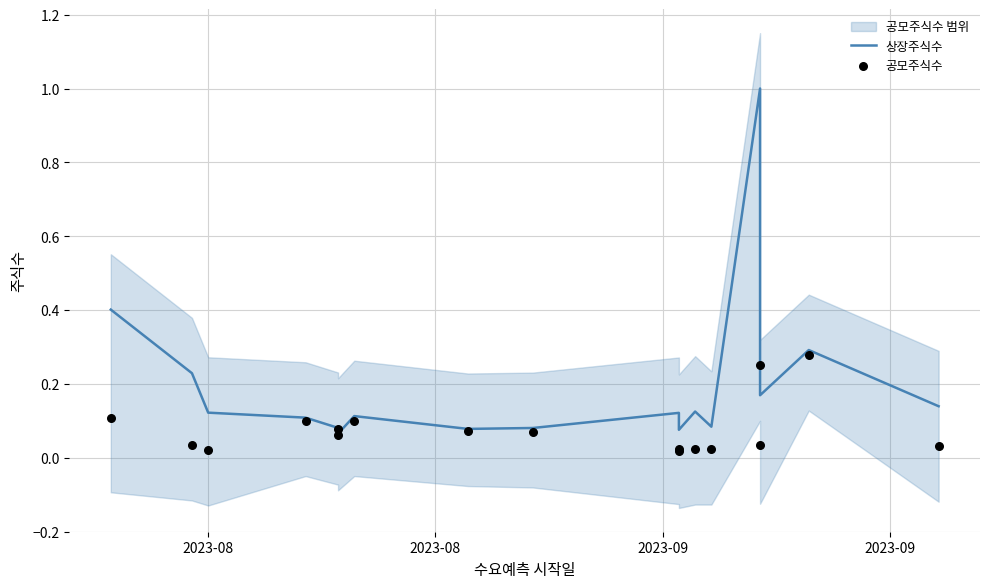

Which series reaches the minimum Y coordinate?

공모주식수